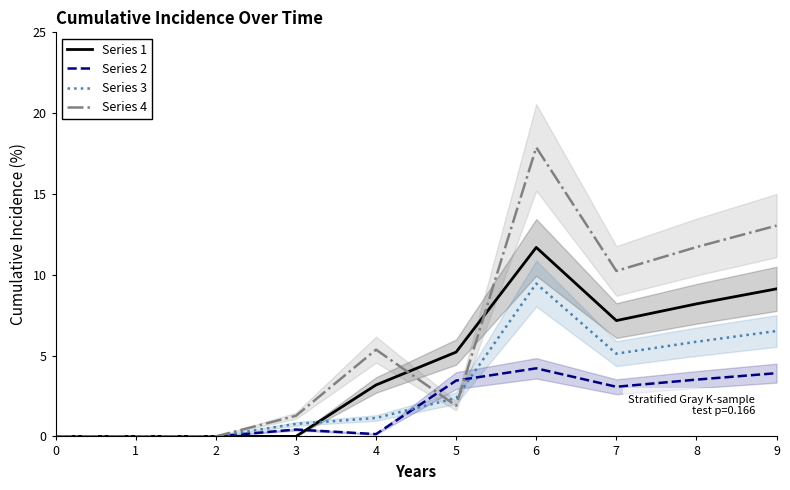

Reading left to right, extract all data points from this chart.

Series 1: 0=0.0	1=0.0	2=0.0	3=0.0	4=3.2	5=5.2	6=11.7	7=7.2	8=8.2	9=9.1
Series 2: 0=0.0	1=0.0	2=0.0	3=0.4	4=0.1	5=3.5	6=4.2	7=3.1	8=3.5	9=3.9
Series 3: 0=0.0	1=0.0	2=0.0	3=0.8	4=1.1	5=2.4	6=9.5	7=5.1	8=5.9	9=6.5
Series 4: 0=0.0	1=0.0	2=0.0	3=1.3	4=5.4	5=1.9	6=17.9	7=10.2	8=11.7	9=13.0